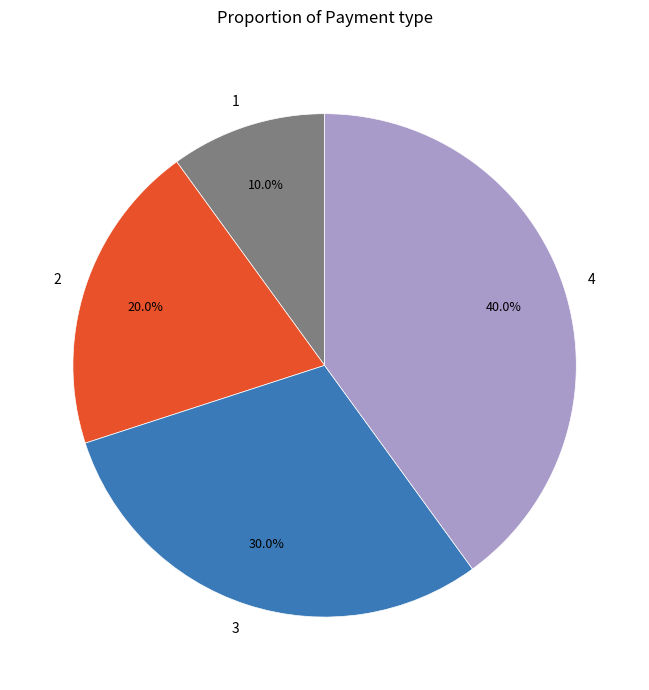

How many segments does this pie chart have?

4